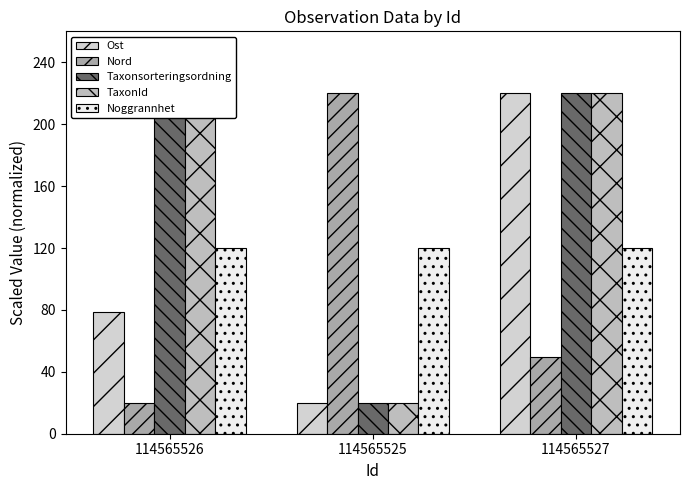

Reading left to right, list all the values displayed in this chart.

Ost: 78.3	20.0	220.0
Nord: 20.0	220.0	49.4
Taxonsorteringsordning: 220.0	20.0	220.0
TaxonId: 220.0	20.0	220.0
Noggrannhet: 120.0	120.0	120.0